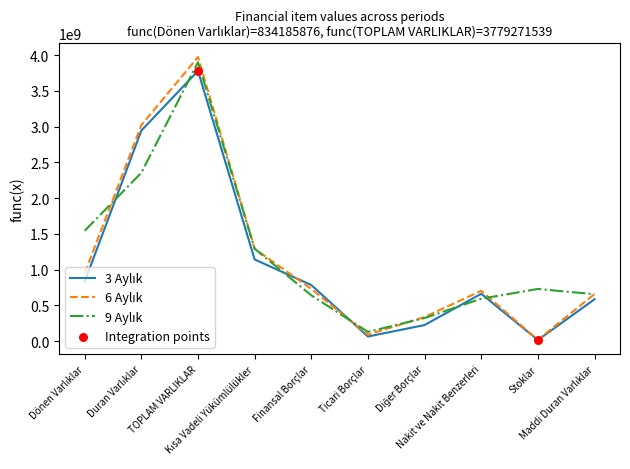

At which category is the sum across all series the highest?

TOPLAM VARLIKLAR